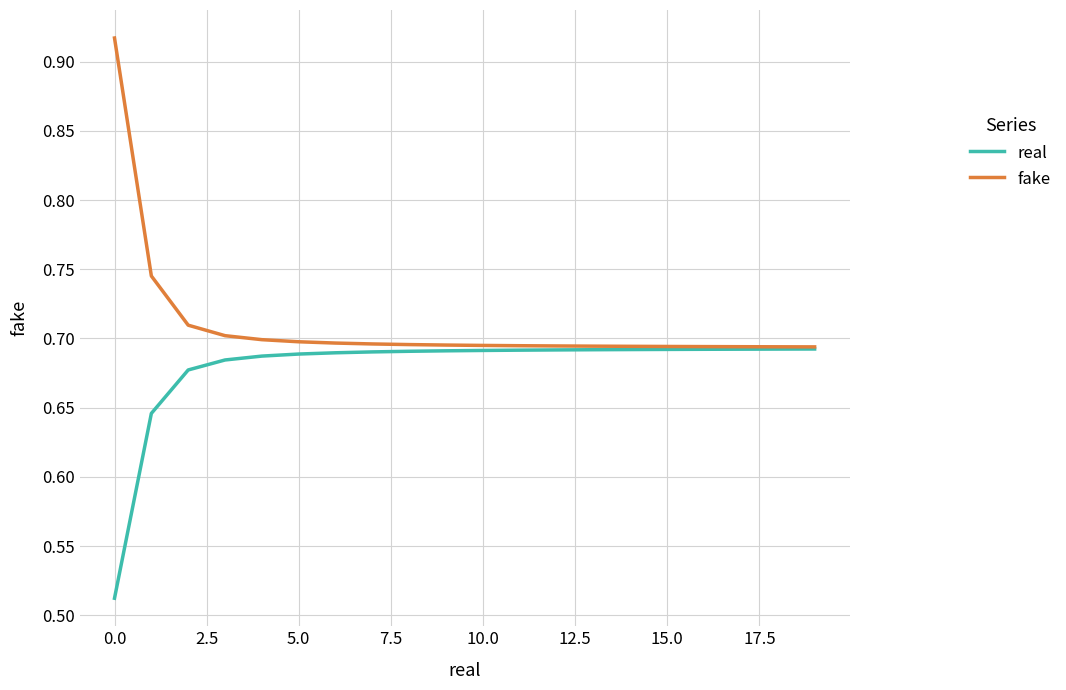

Which series has the largest total across all categories?

fake